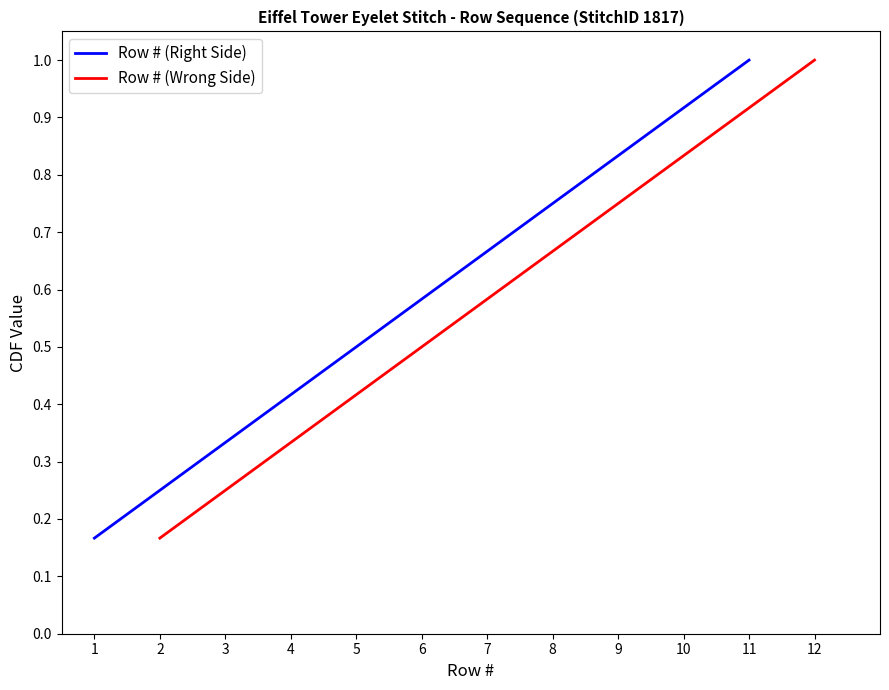

The Row # (Right Side) series shows 1.2 at 7. True or false?

False